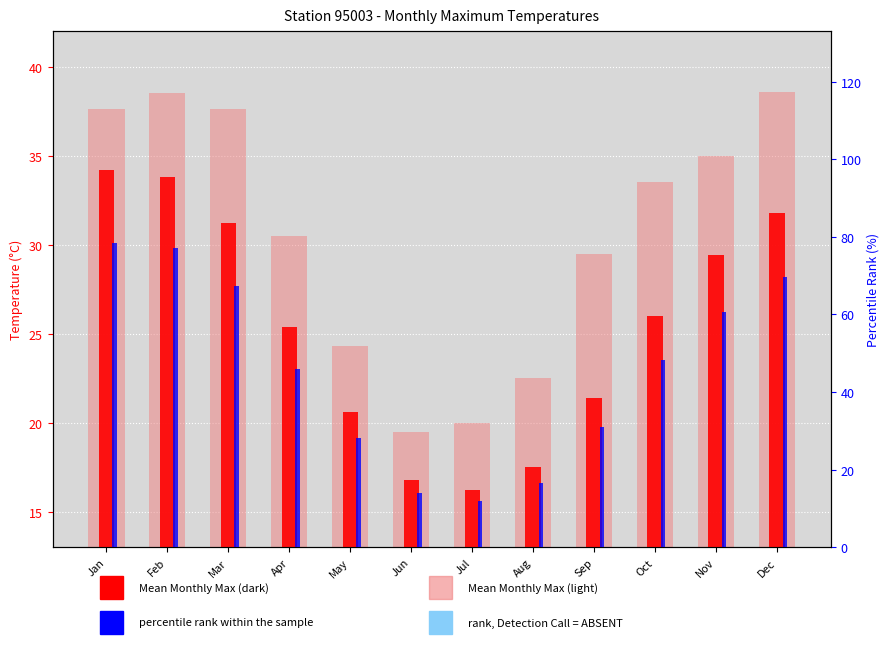

Which series has the largest total across all categories?

percentile rank